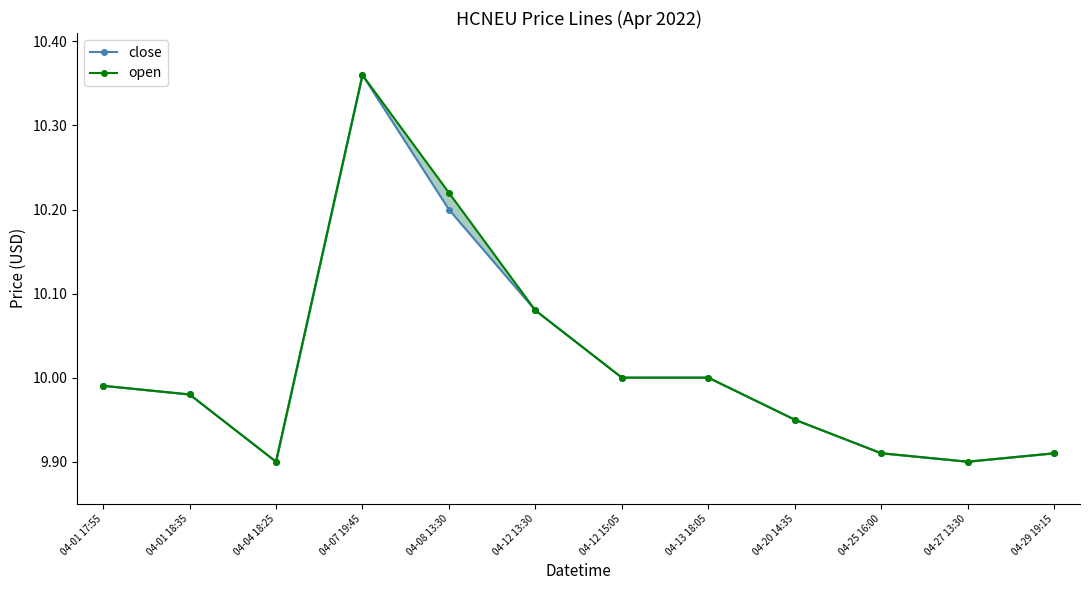

How many interior local valleys does the open series have?

2